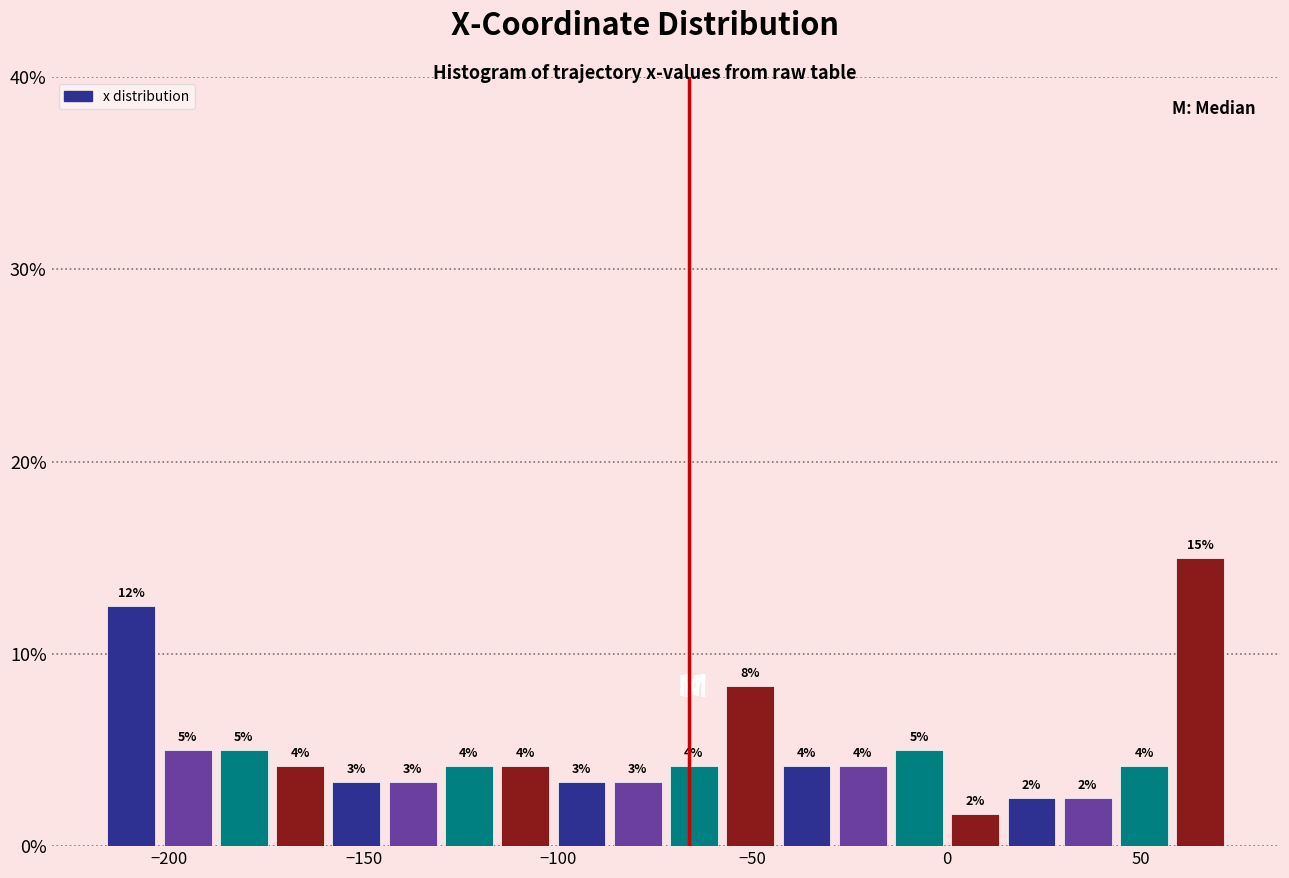

Around what value on the x-axis is the tallest bar? Give the approximate position of its centre, as read against the axis.

65